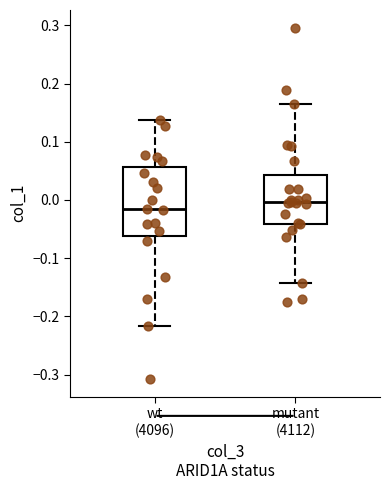

Reading left to right, read every box against the y-axis: the position of its median line, the range the box covers, and the ends of its whiskers. The values are not printed on the chart, so give them approximately, as read against the axis.

wt (4096): median -0.02, box -0.06 to 0.06, whiskers -0.22 to 0.14
mutant (4112): median 0.00, box -0.04 to 0.04, whiskers -0.14 to 0.17